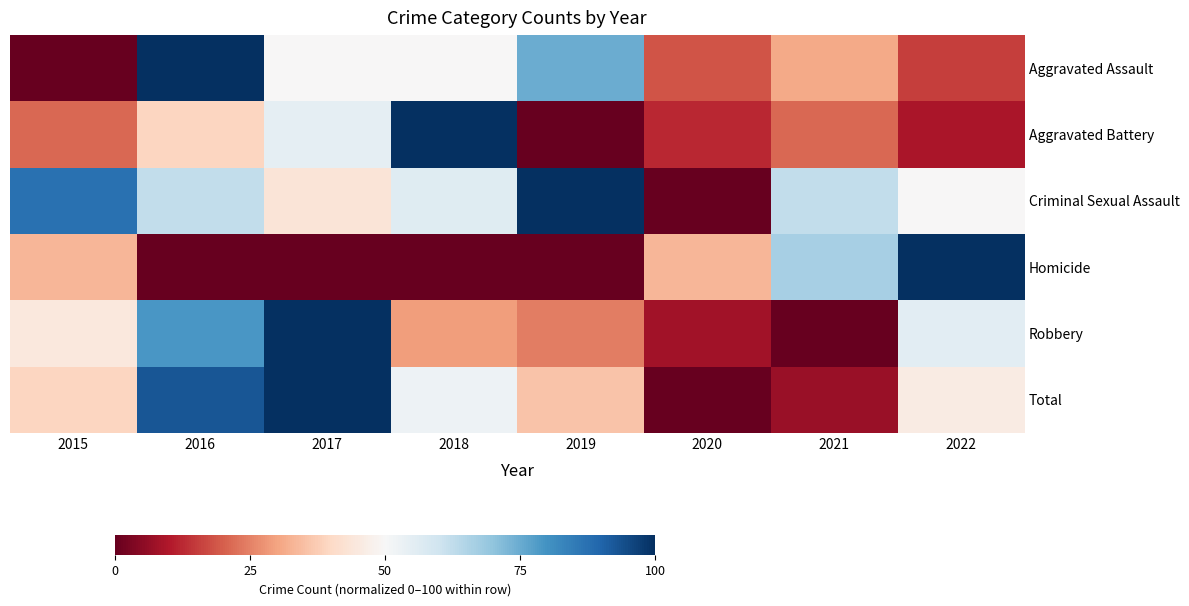

At which category is the sum across all series the highest?

2016